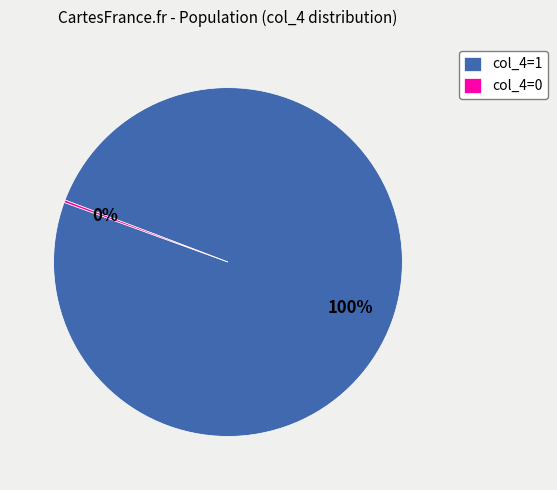

Which slice is the largest?

col_4=1